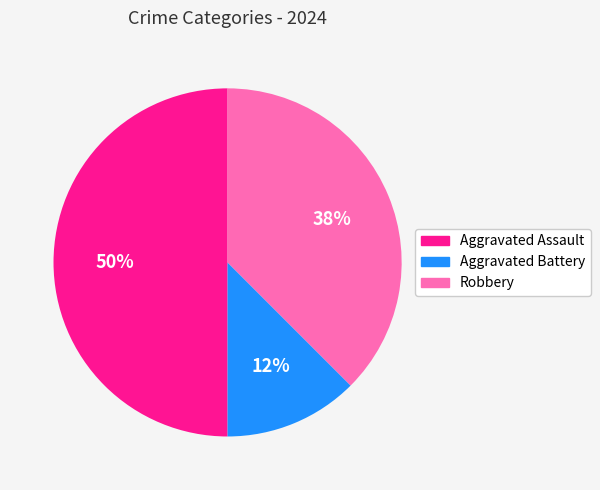

What percentage is the Aggravated Assault slice, to the nearest percent?

50%